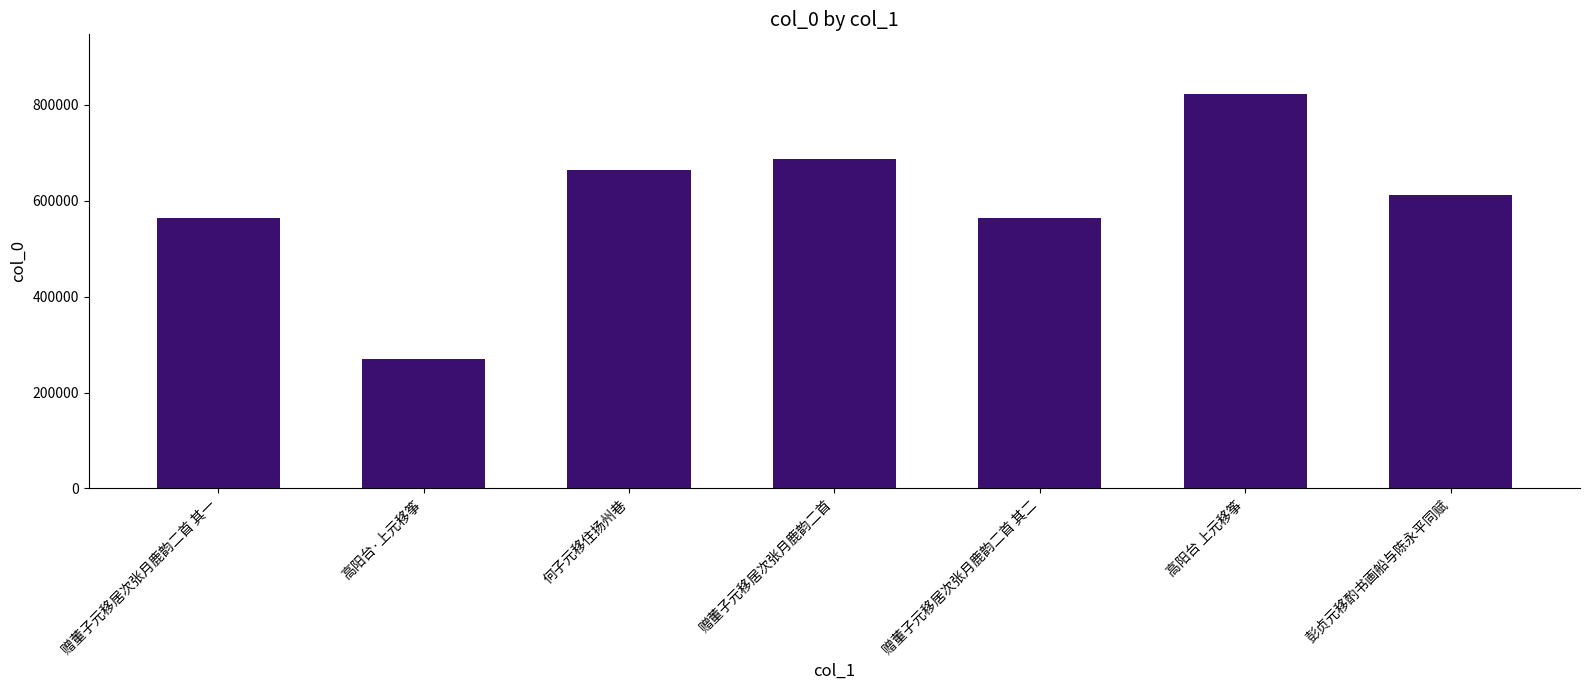

What is the average value?

598051